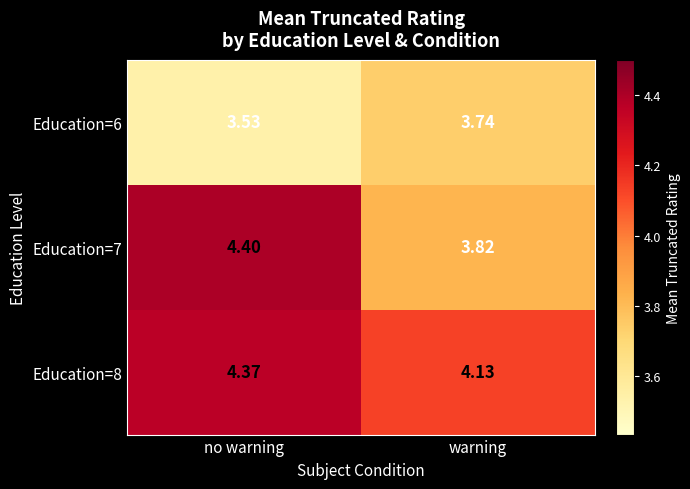

What is the spread (max minus min) of values at no warning?

0.9